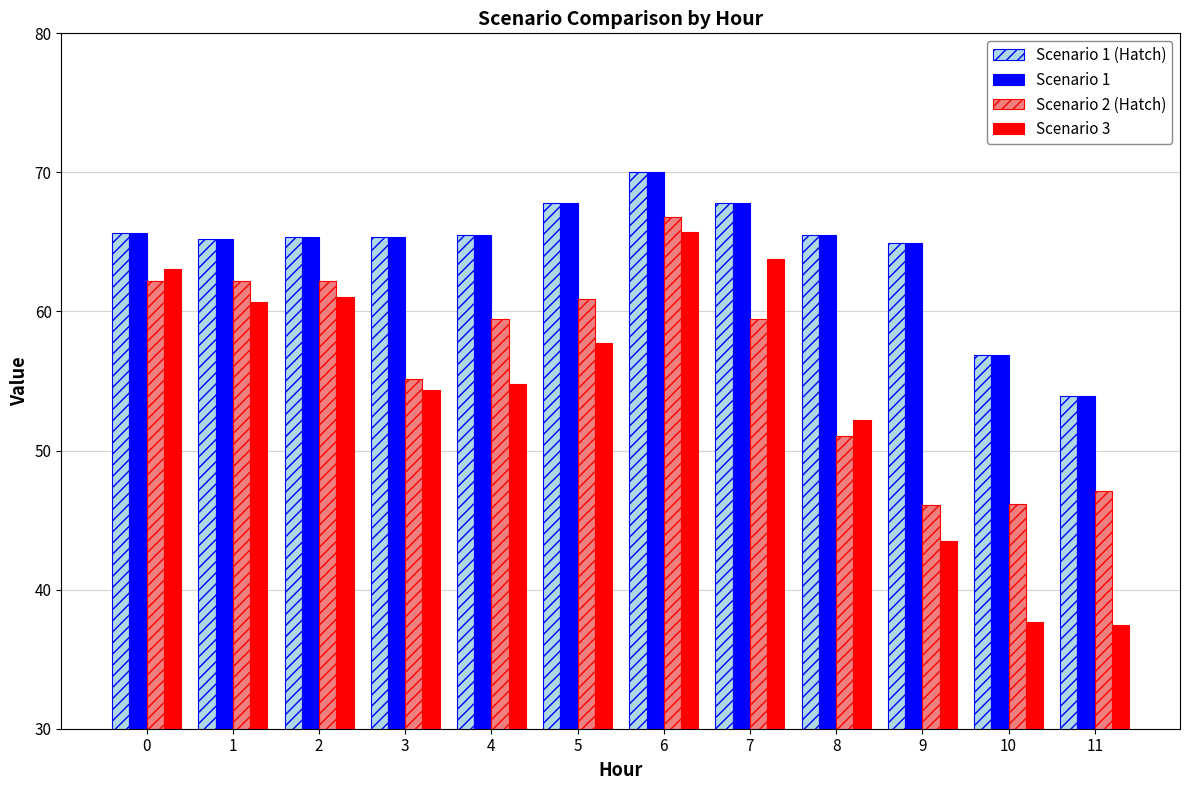

What are all the series names shown in the legend?

Scenario 1 (Hatch), Scenario 1, Scenario 2 (Hatch), Scenario 3